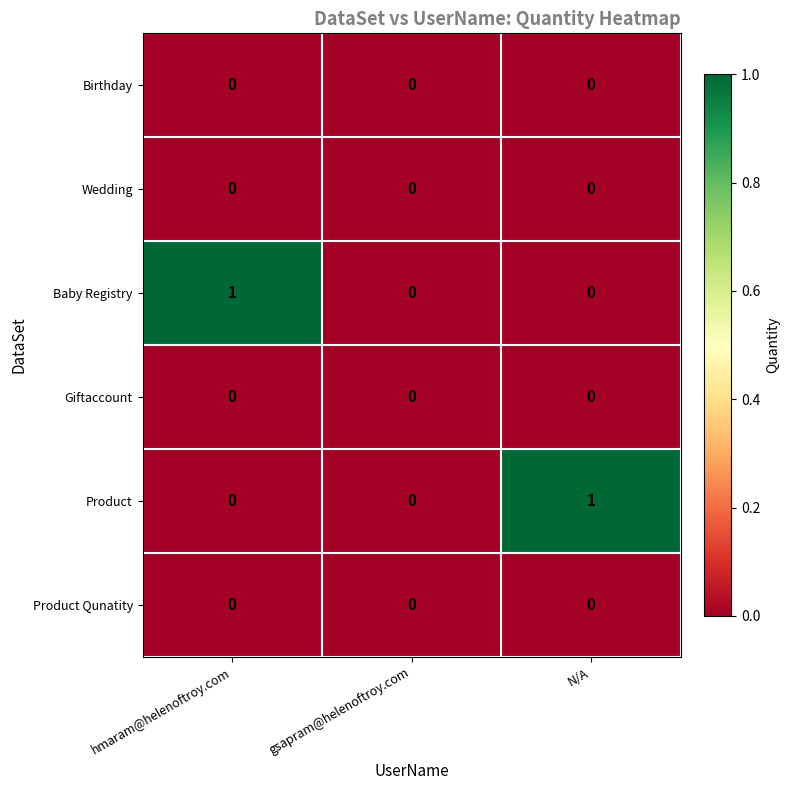

How many distinct data groups are displayed?

6